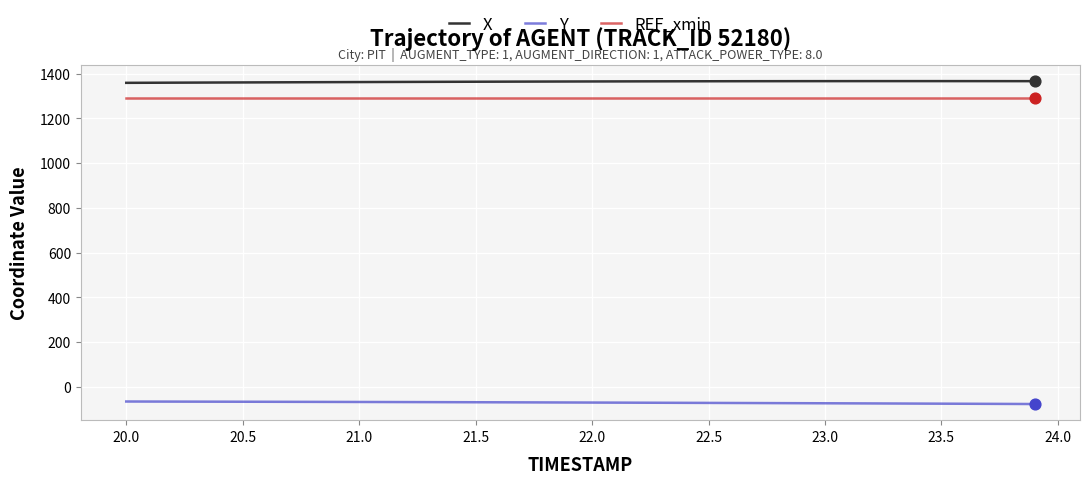

Which series has the largest total across all categories?

X